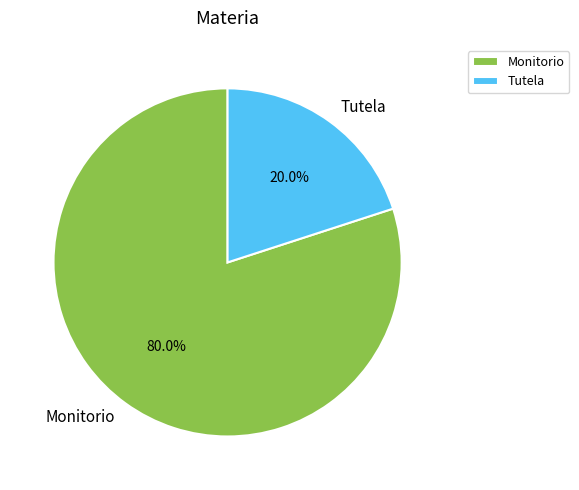

To the nearest percent, what is the difference between the largest and smallest slice percentages?

60%